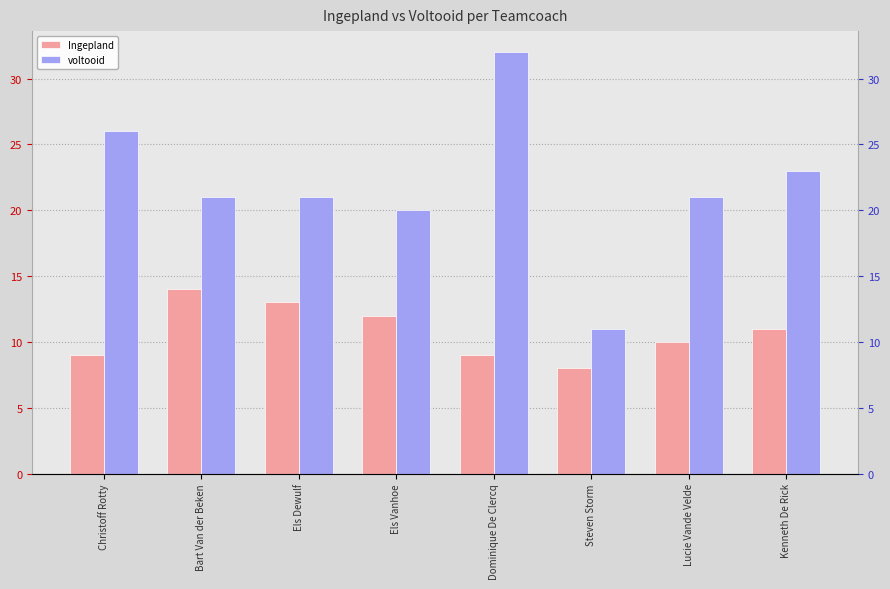

How many values in the voltooid series are below 21?

2